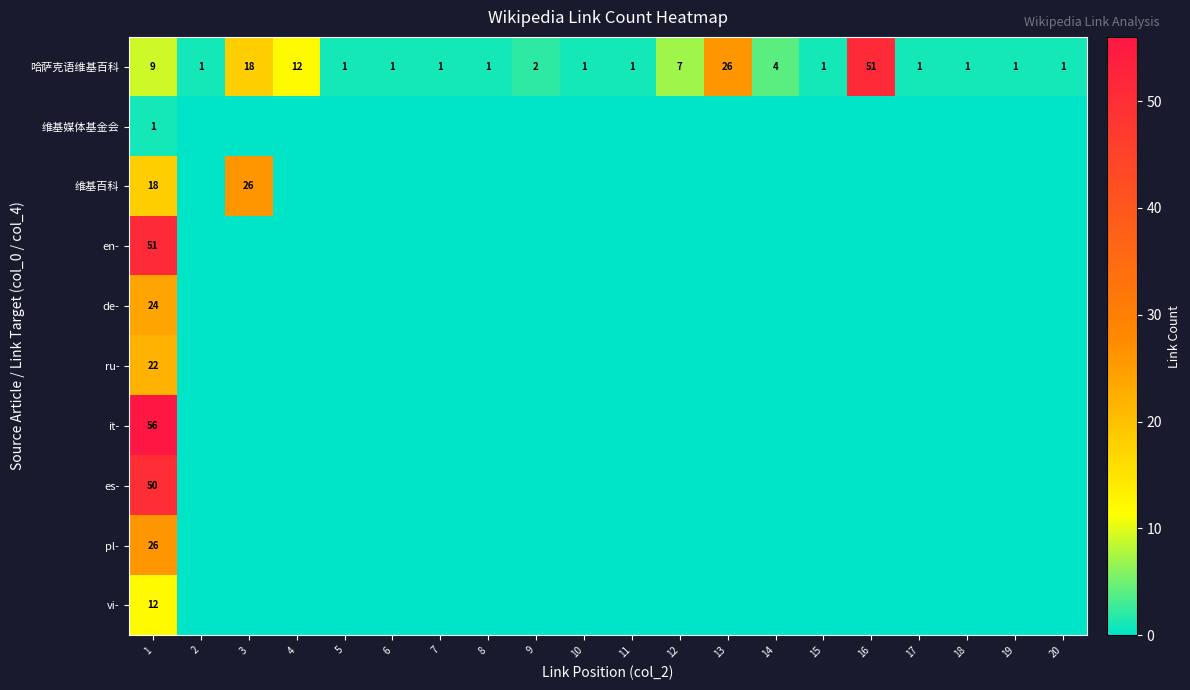

The 哈萨克语维基百科 series shows 1 at 7. True or false?

True